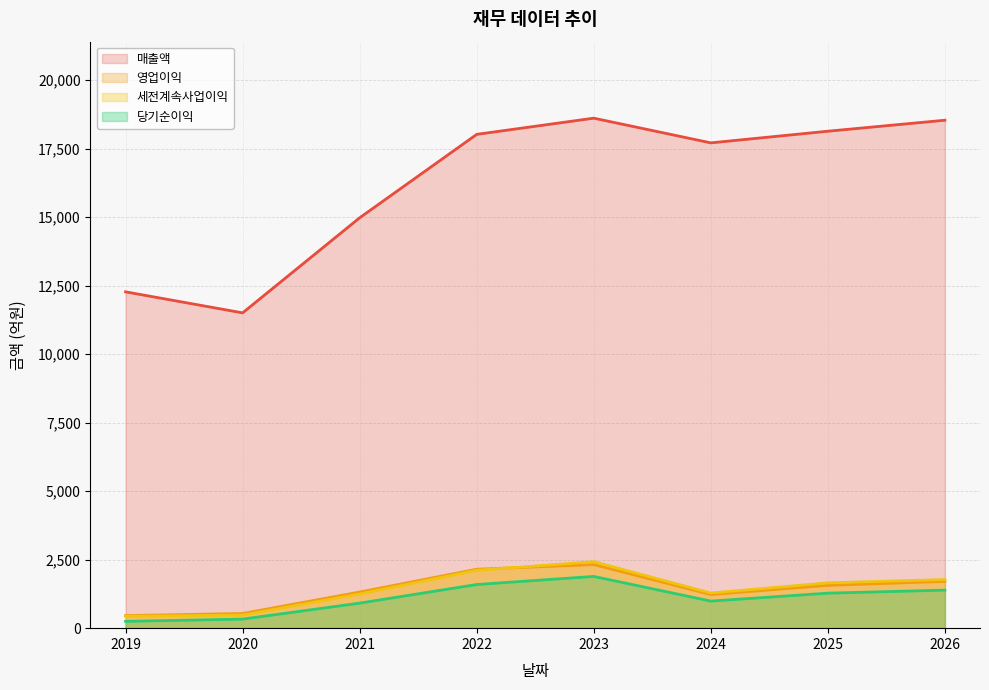

Where is the first local maximum for 영업이익?

2023